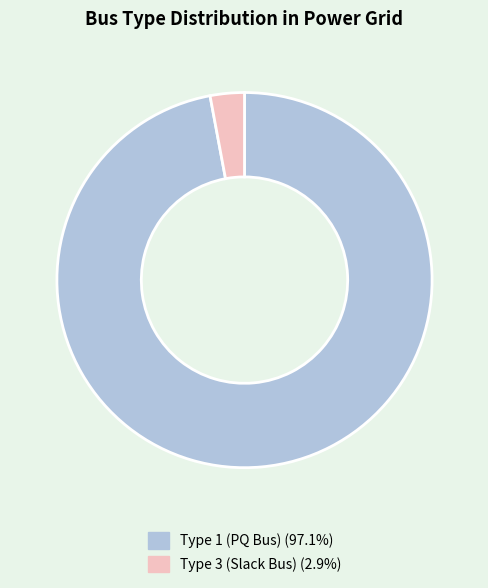

How many segments does this pie chart have?

2